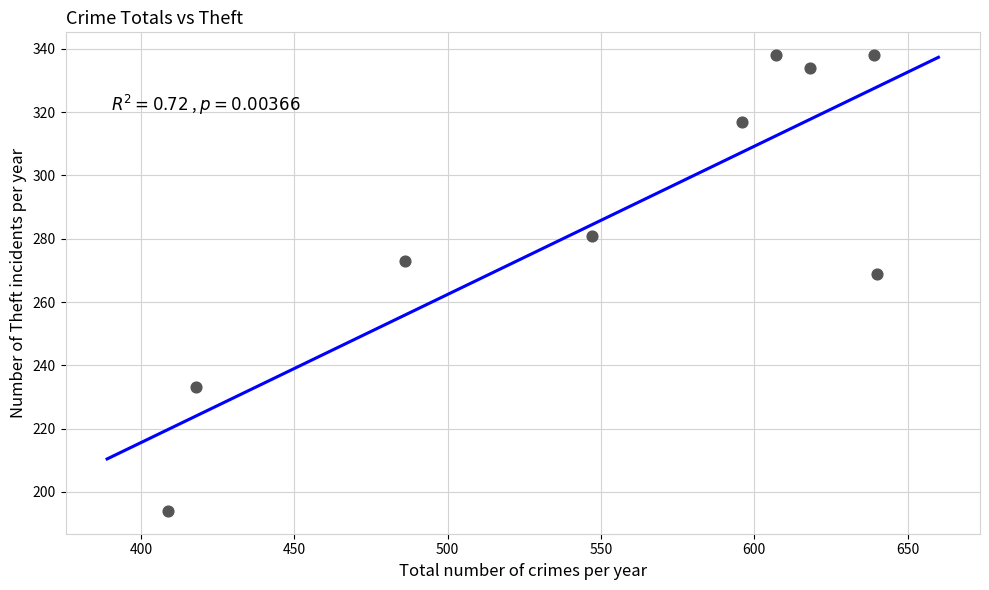

What Y value in the scatter plot is closest to 266?

269